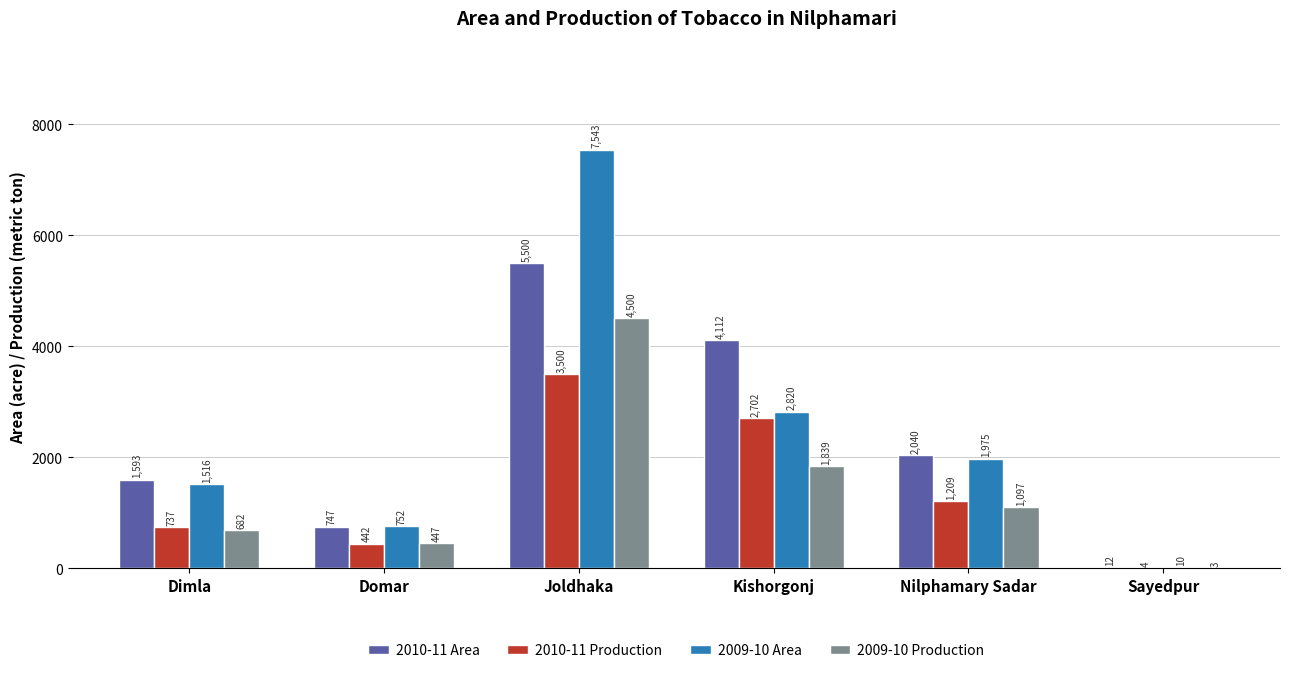

What are all the series names shown in the legend?

2010-11 Area, 2010-11 Production, 2009-10 Area, 2009-10 Production